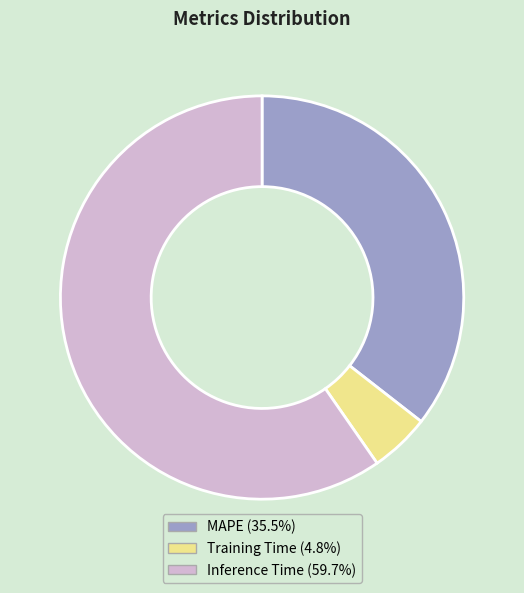

Does Inference Time represent more than half of the total?

Yes